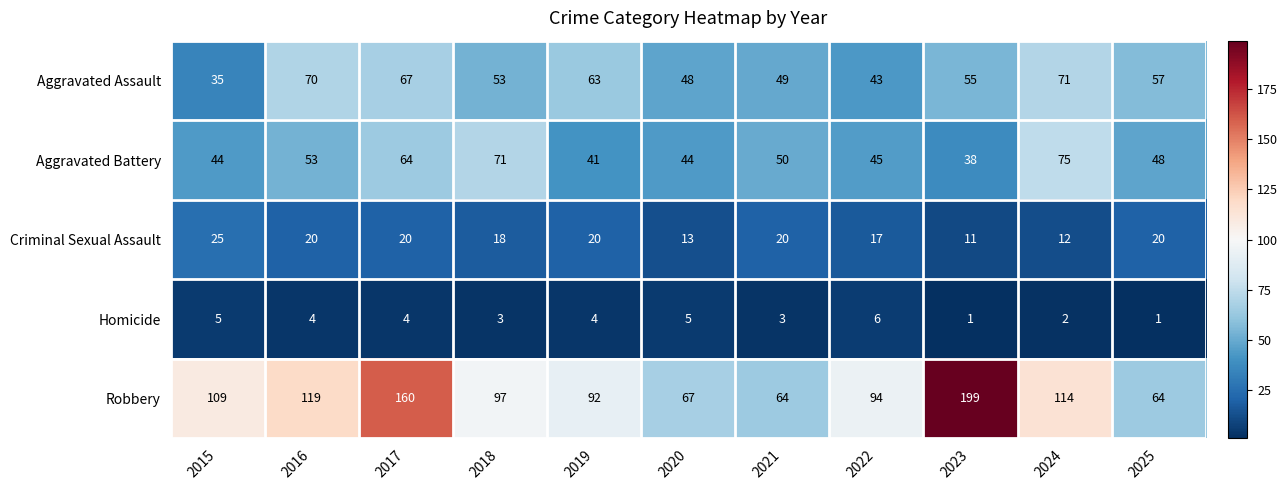

At 2020, list the series in order from smallest to largest.

Homicide, Criminal Sexual Assault, Aggravated Battery, Aggravated Assault, Robbery